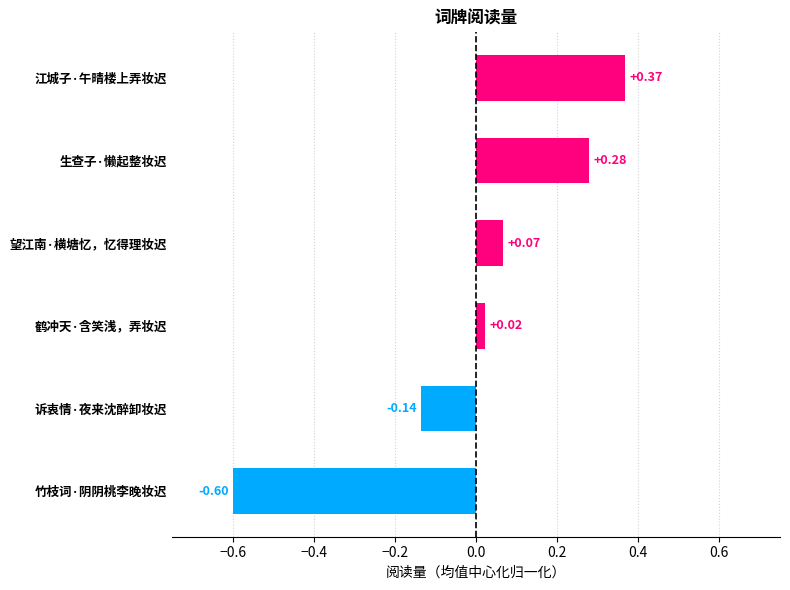

What is the difference between the maximum and minimum values?

1.0